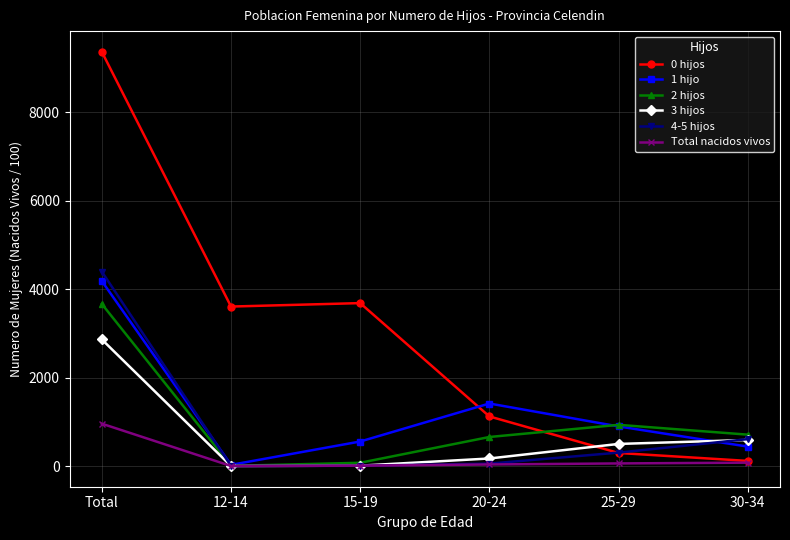

Which series has the largest total across all categories?

0 hijos